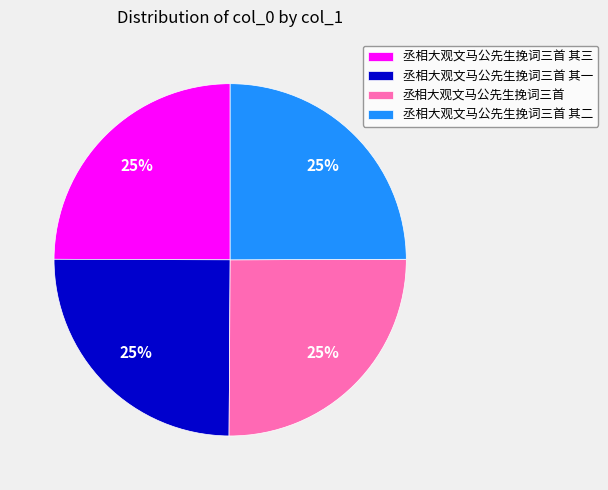

What is the ratio of the value at 丞相大观文马公先生挽词三首 其二 to the value at 丞相大观文马公先生挽词三首?

1.0